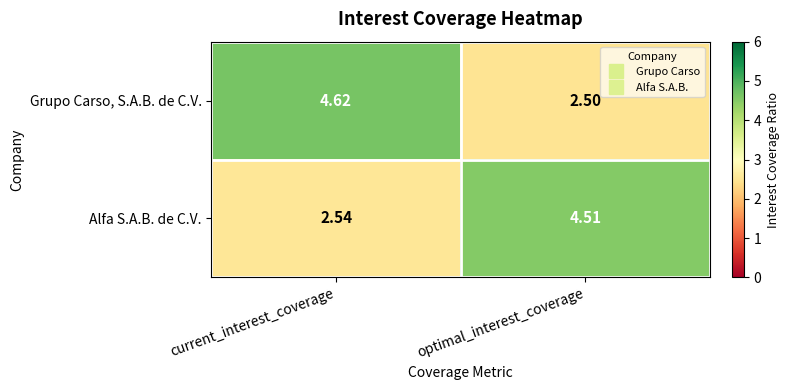

Rank the series by their average value, from lowest to highest.

Alfa S.A.B. de C.V., Grupo Carso, S.A.B. de C.V.